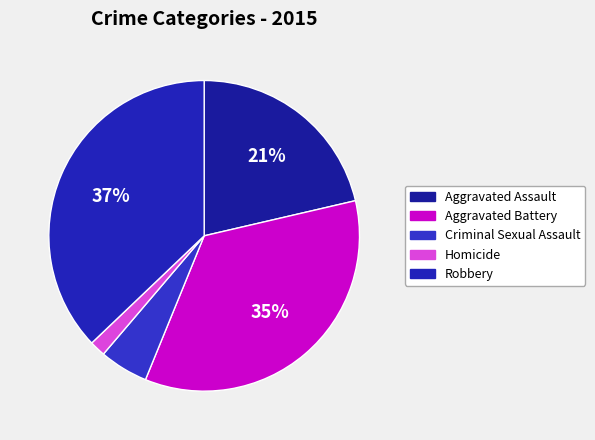

To the nearest percent, what is the difference between the largest and smallest slice percentages?

35%